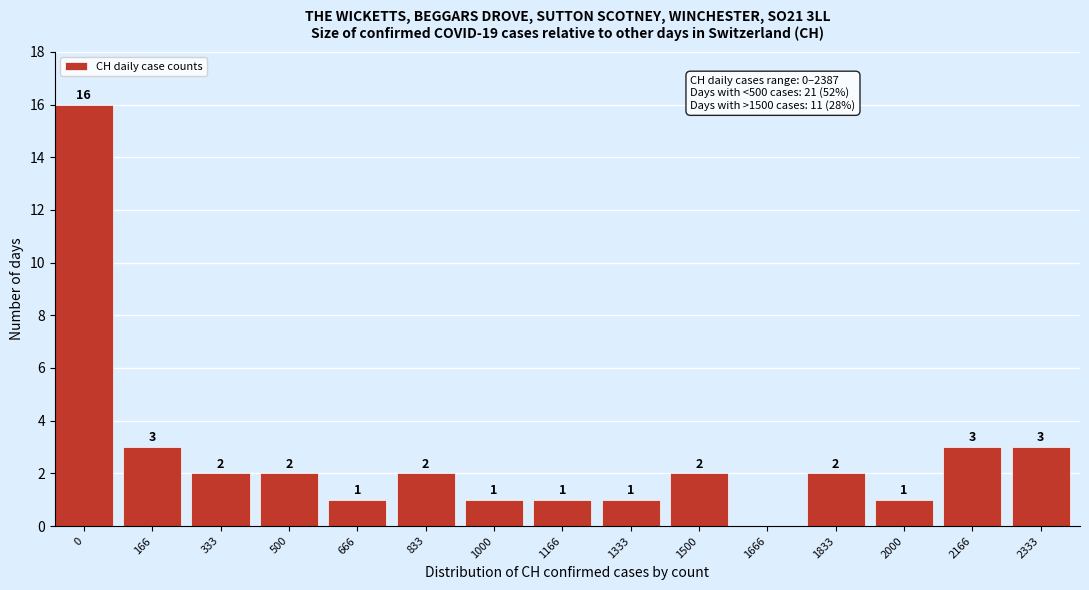

Reading right to left, extract all data points from this chart.

2333=3	2166=3	2000=1	1833=2	1666=0	1500=2	1333=1	1166=1	1000=1	833=2	666=1	500=2	333=2	166=3	0=16